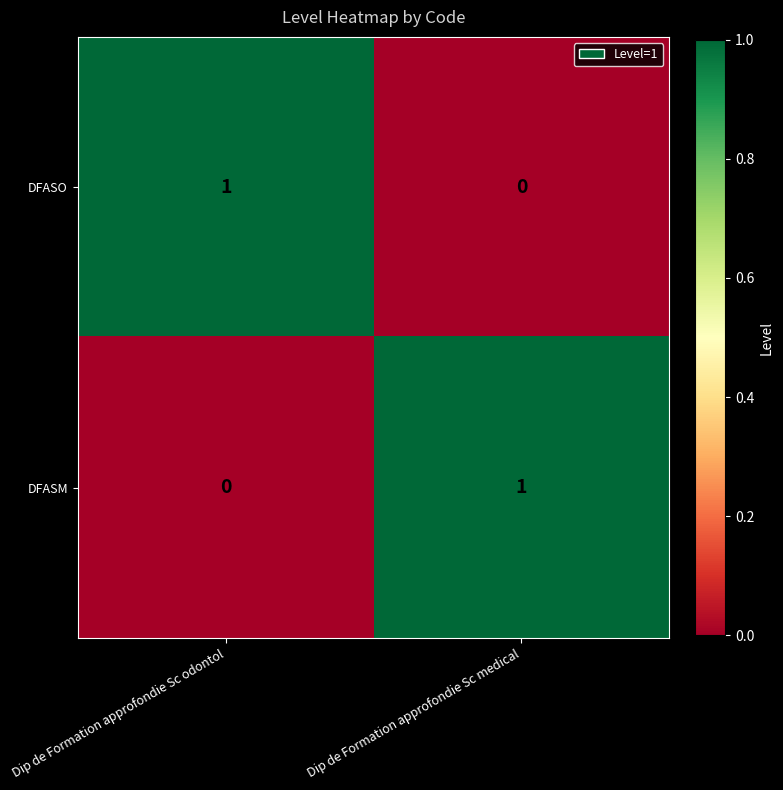

The value of DFASO at Dip de Formation approfondie Sc odontol is 2. True or false?

False